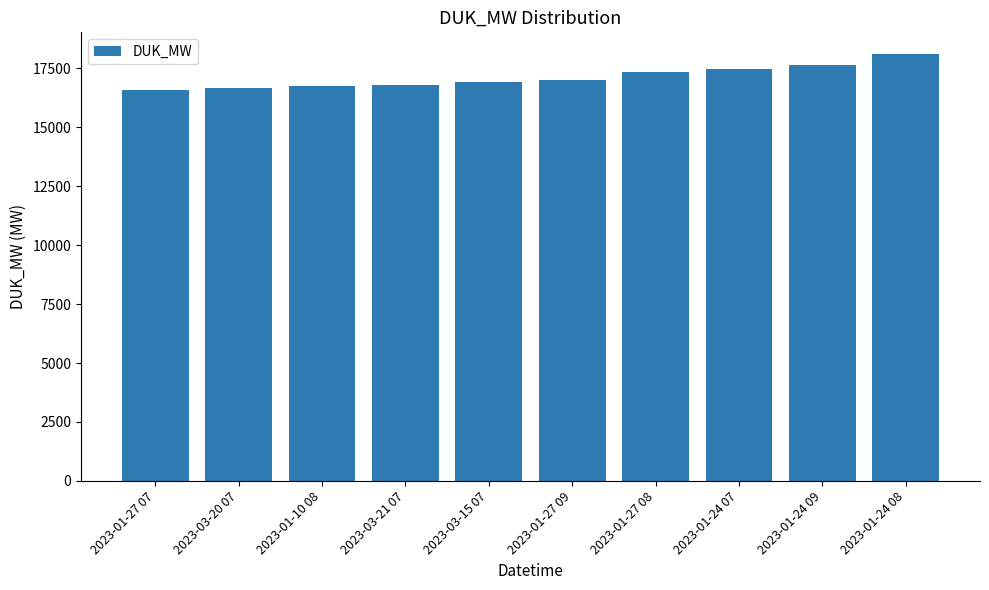

Approximately how many times larger is the value at 2023-03-15 07 compared to 2023-01-24 08?

0.9